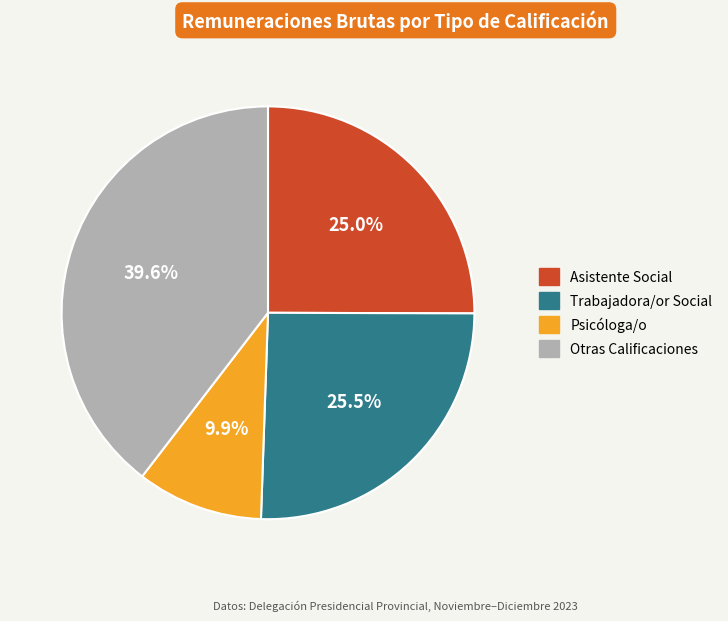

Is there a majority slice in this chart?

No